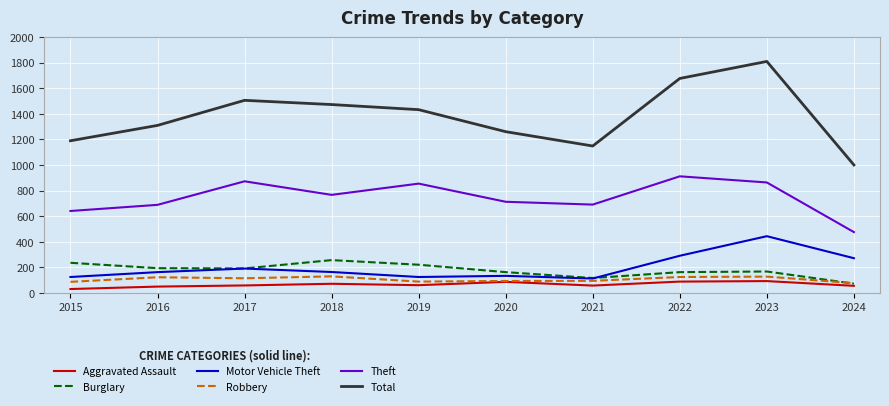

Is it true that Total equals 1261 at 2020?

True